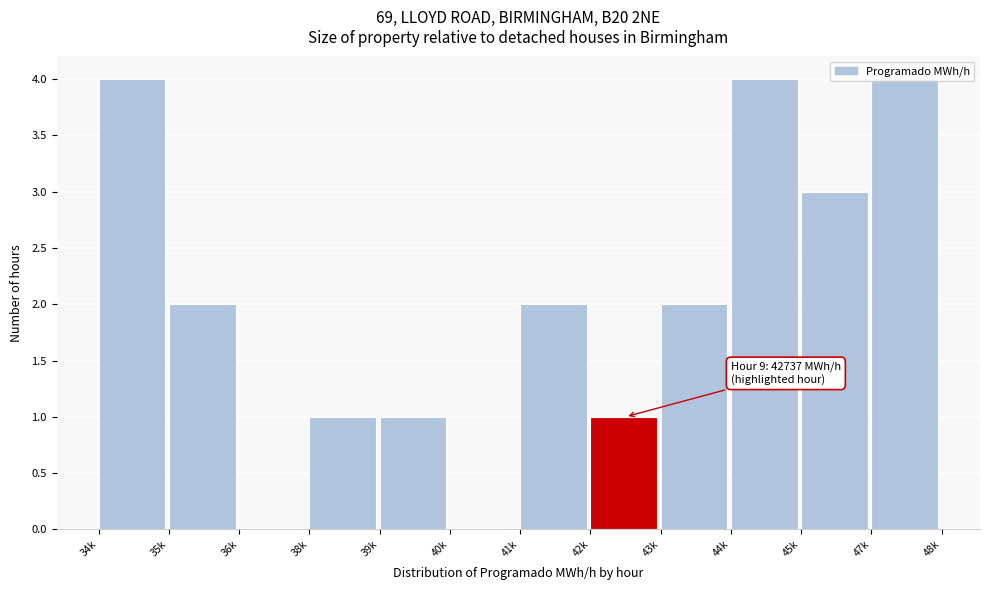

The chart shows a value of 6 at 44k. True or false?

False